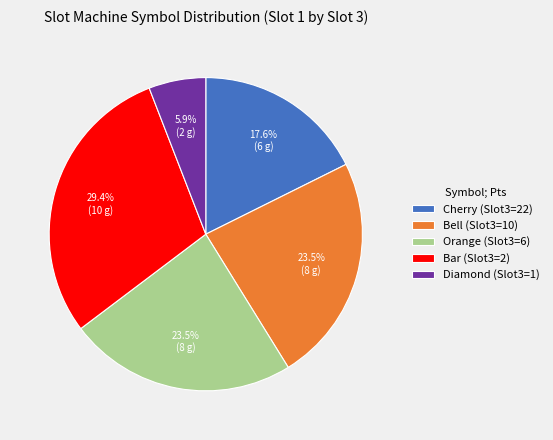

Combined, what portion of the pie is Bar (Slot3=2) and Diamond (Slot3=1)?

35.3%